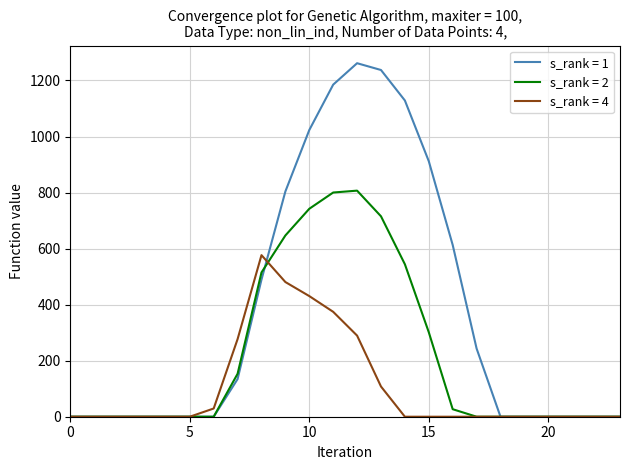

Rank the series by their average value, from lowest to highest.

s_rank = 4, s_rank = 2, s_rank = 1